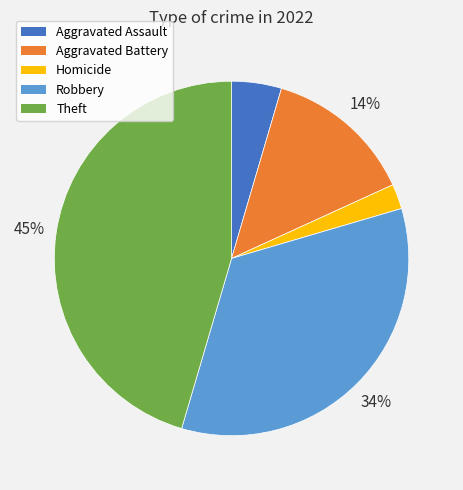

Is there any slice that represents more than half of the pie?

No